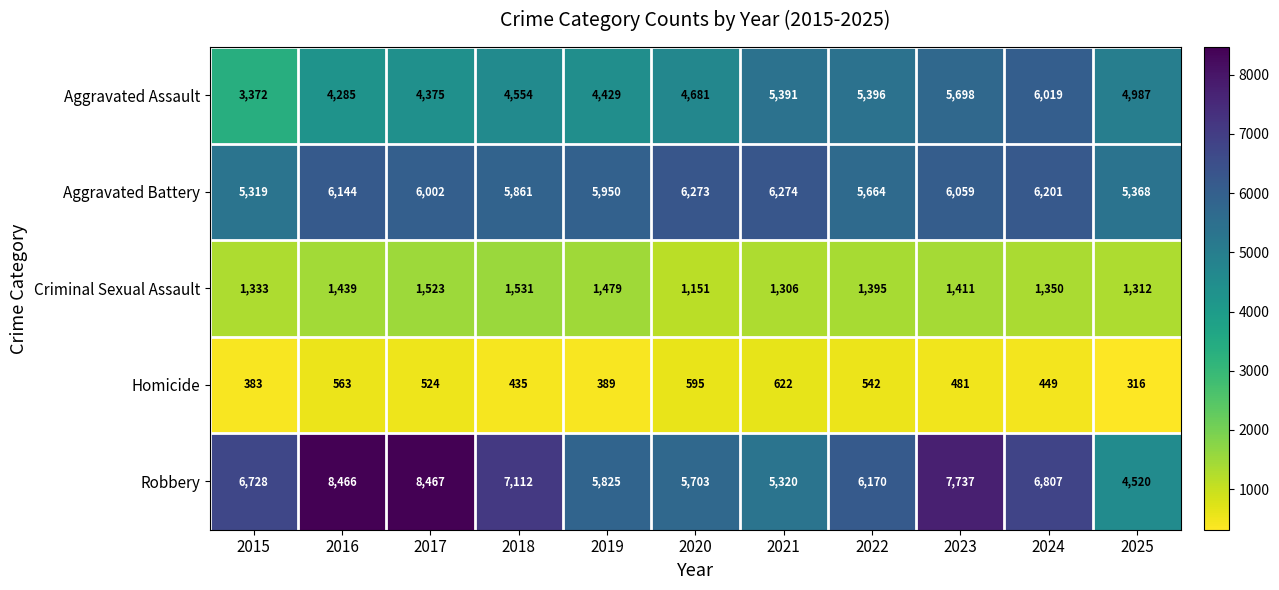

What is the average value of the Homicide series?

482